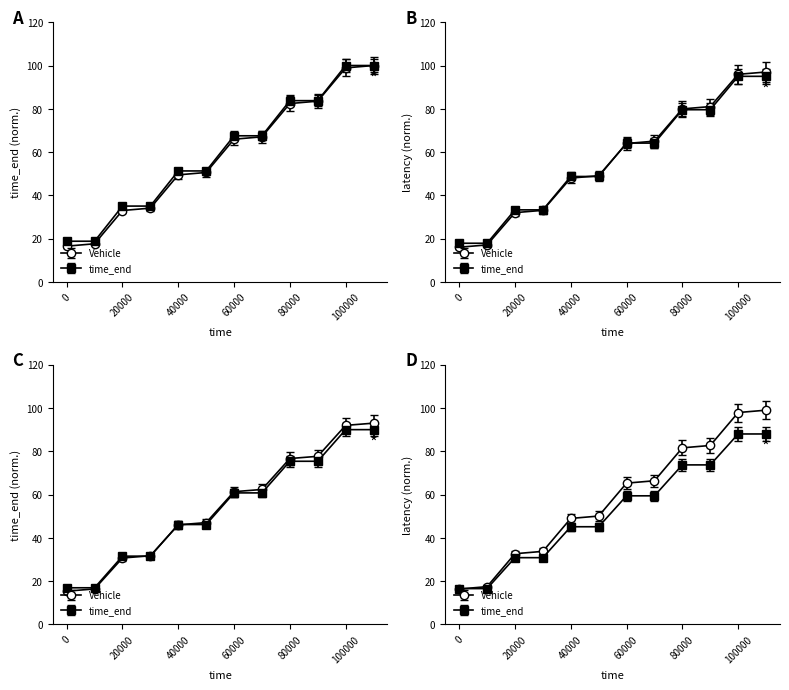

Where is latency nearest to the value 57?

40000